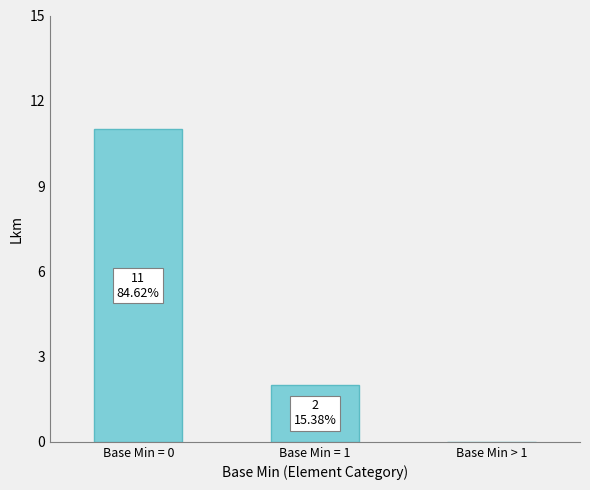

The chart shows a value of 5 at Base Min = 0. True or false?

False